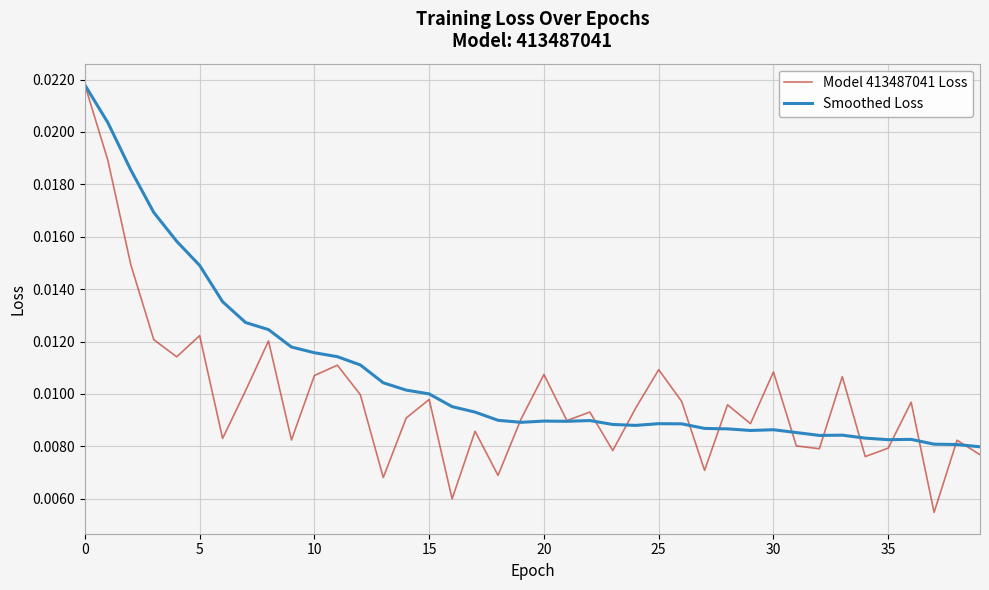

Which series has the largest range (max minus min)?

Model 413487041 Loss